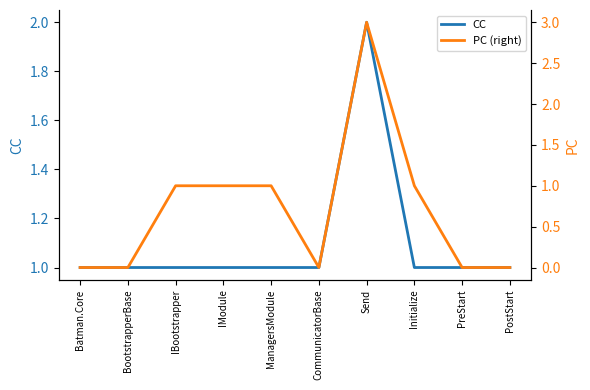

Where is PC (right) nearest to the value 1?

IBootstrapper